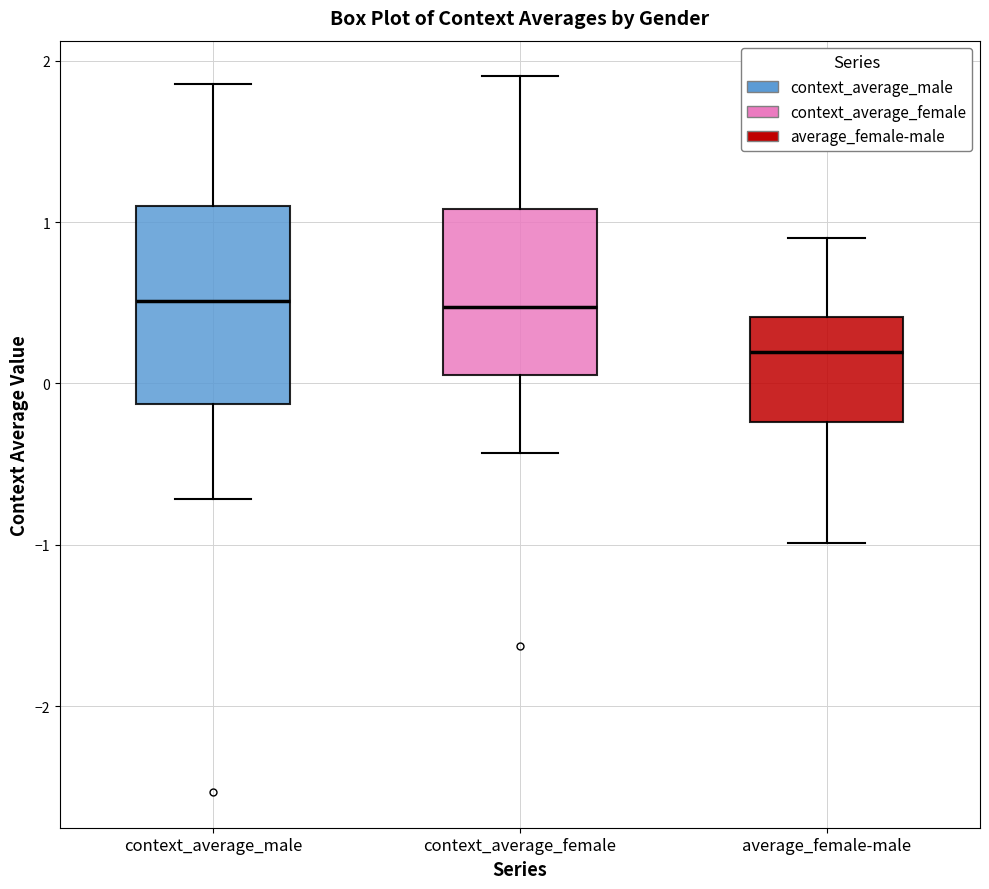

Reading left to right, transcribe this box plot: for each box, give where its median line is, the range the box spans, and where its two whiskers end, as read against the y-axis. The values are not printed on the chart, so give them approximately, as read against the axis.

context_average_male: median 0.5, box -0.1 to 1.1, whiskers -0.7 to 1.9
context_average_female: median 0.5, box 0.1 to 1.1, whiskers -0.4 to 1.9
average_female-male: median 0.2, box -0.2 to 0.4, whiskers -1.0 to 0.9